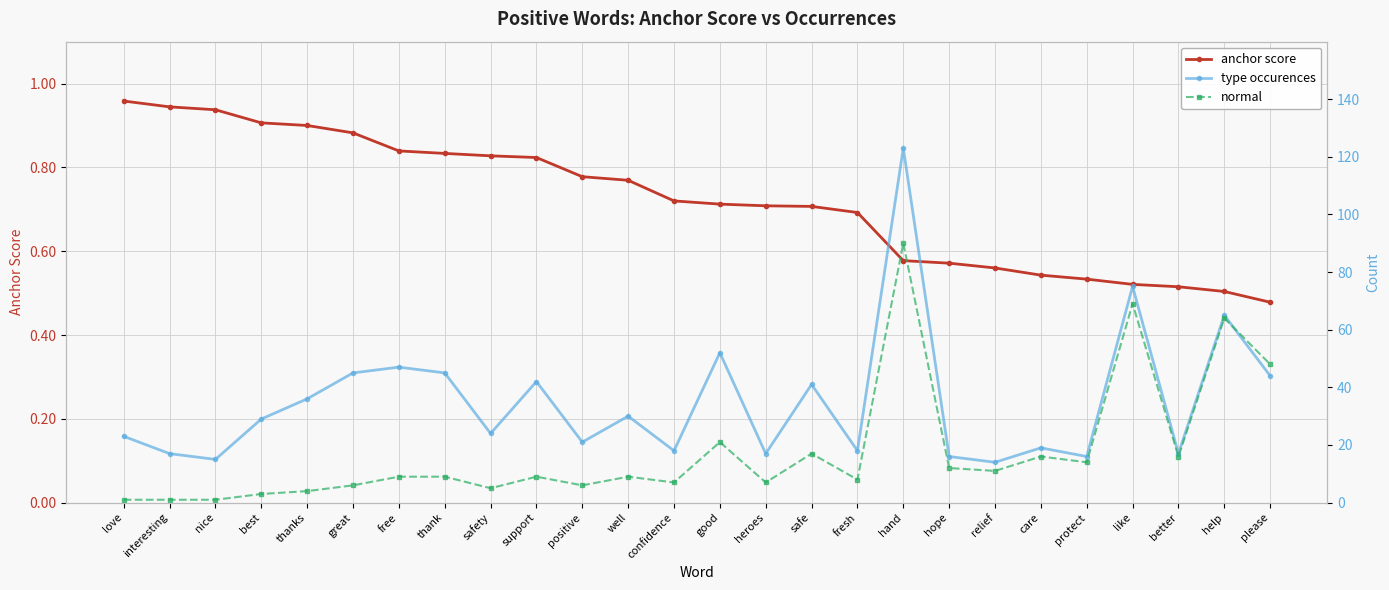

True or false: type occurences and anchor score cross at least once.

False